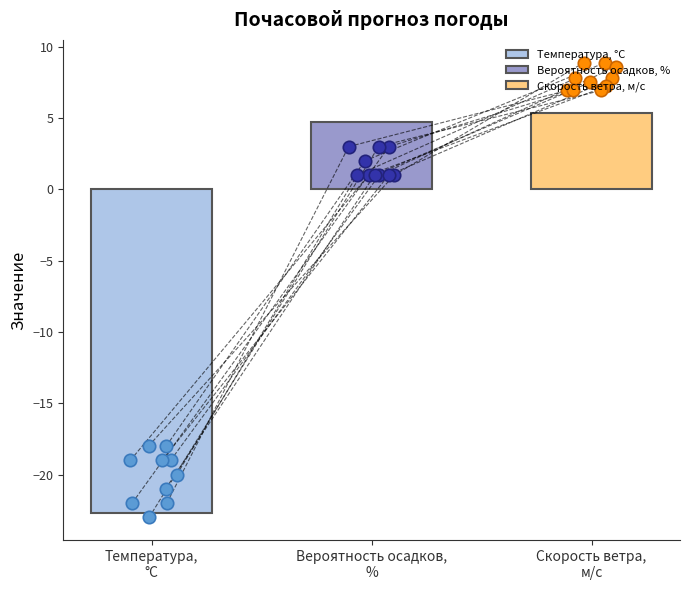

Is the value of Вероятность осадков, % at 23:00 greater than the value of Скорость ветра, м/c at 10:00?

No